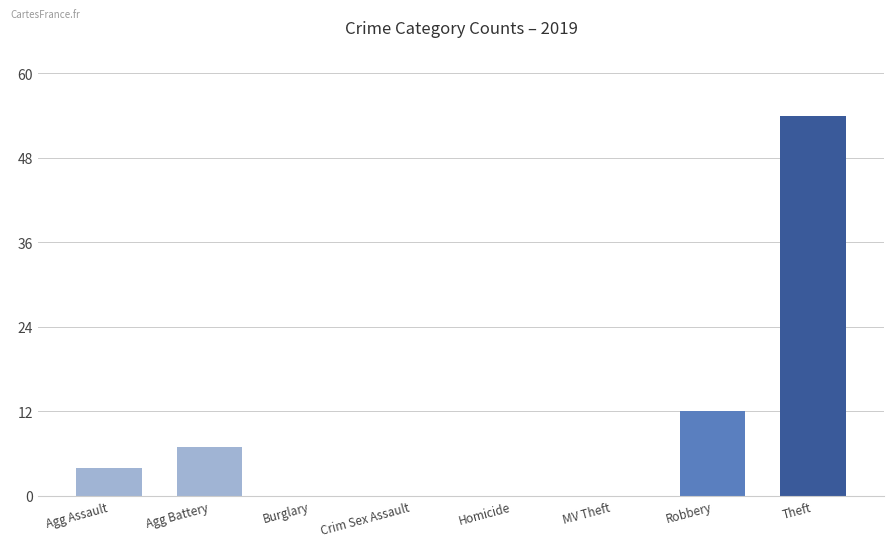

Reading left to right, what are all the values shown in this chart?

Agg Assault=4	Agg Battery=7	Burglary=0	Crim Sex Assault=0	Homicide=0	MV Theft=0	Robbery=12	Theft=54